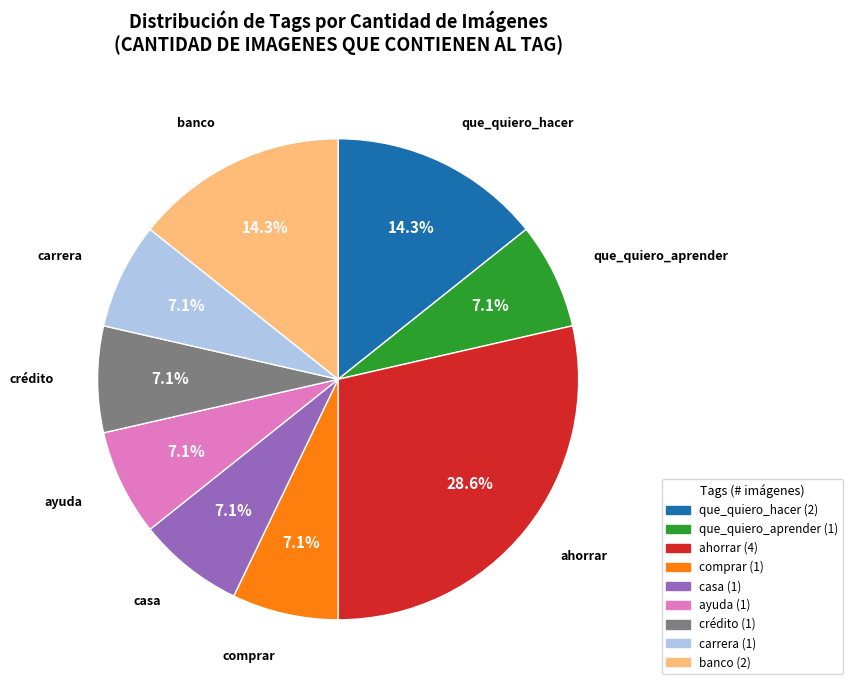

Does any single category account for the majority?

No